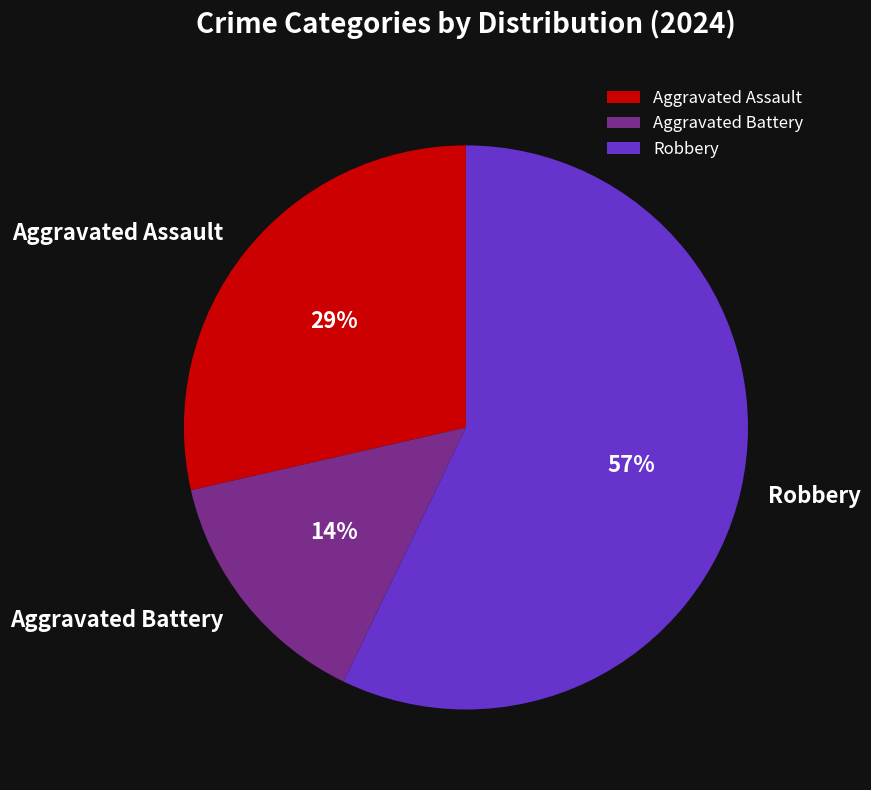

True or false: Aggravated Assault accounts for 14% of the total.

False